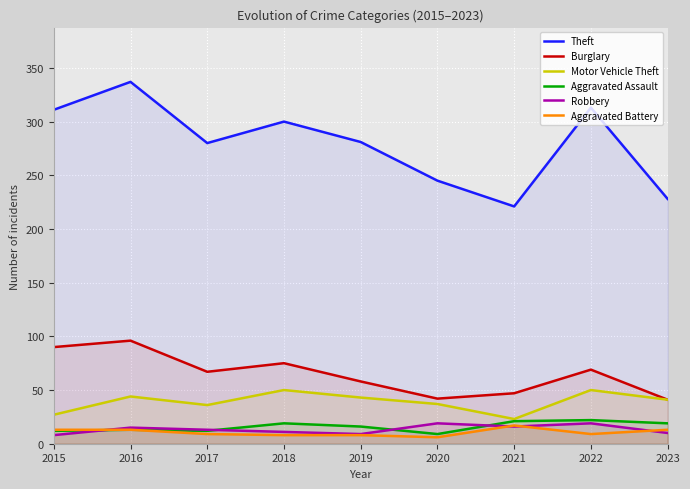

True or false: Motor Vehicle Theft and Theft intersect in this chart.

False